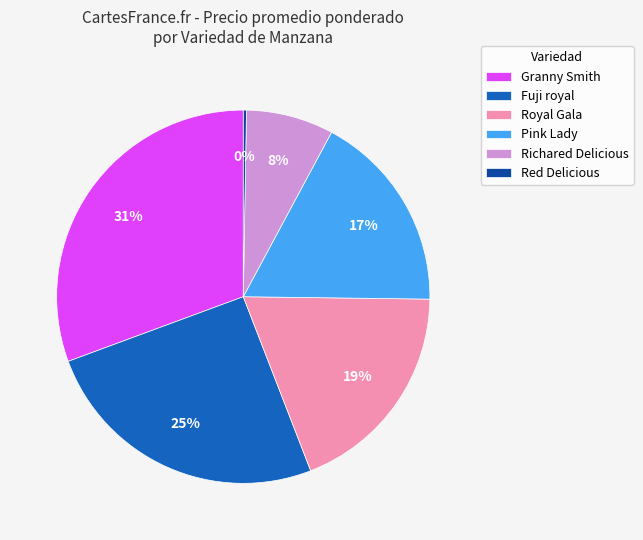

The Pink Lady slice represents 17% of the pie. True or false?

True